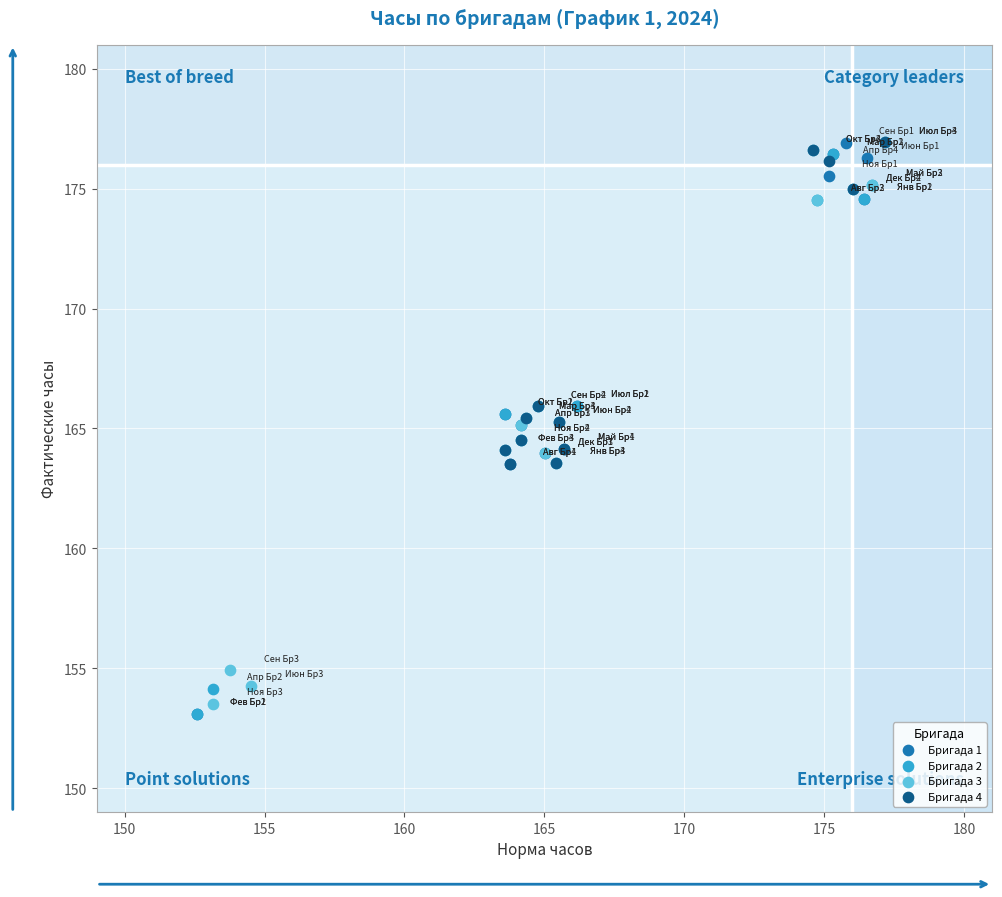

What are all the series names shown in the legend?

Бригада 1, Бригада 2, Бригада 3, Бригада 4